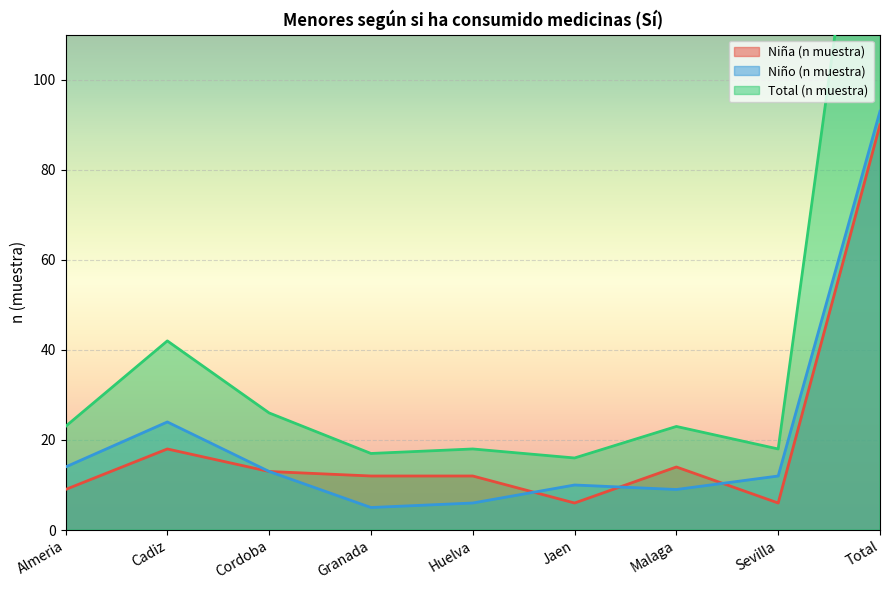

Which label corresponds to the smallest value in the chart?

Granada